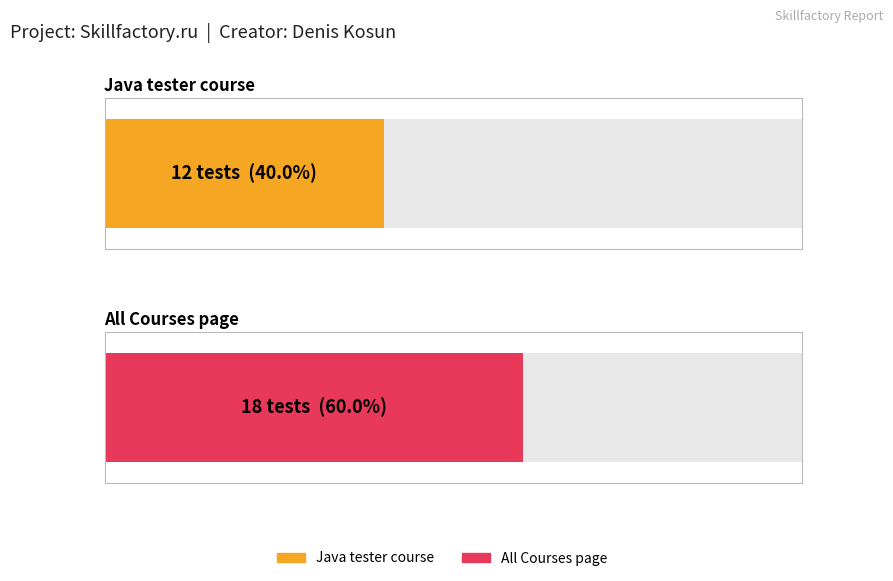

What is the sum of all values?

30